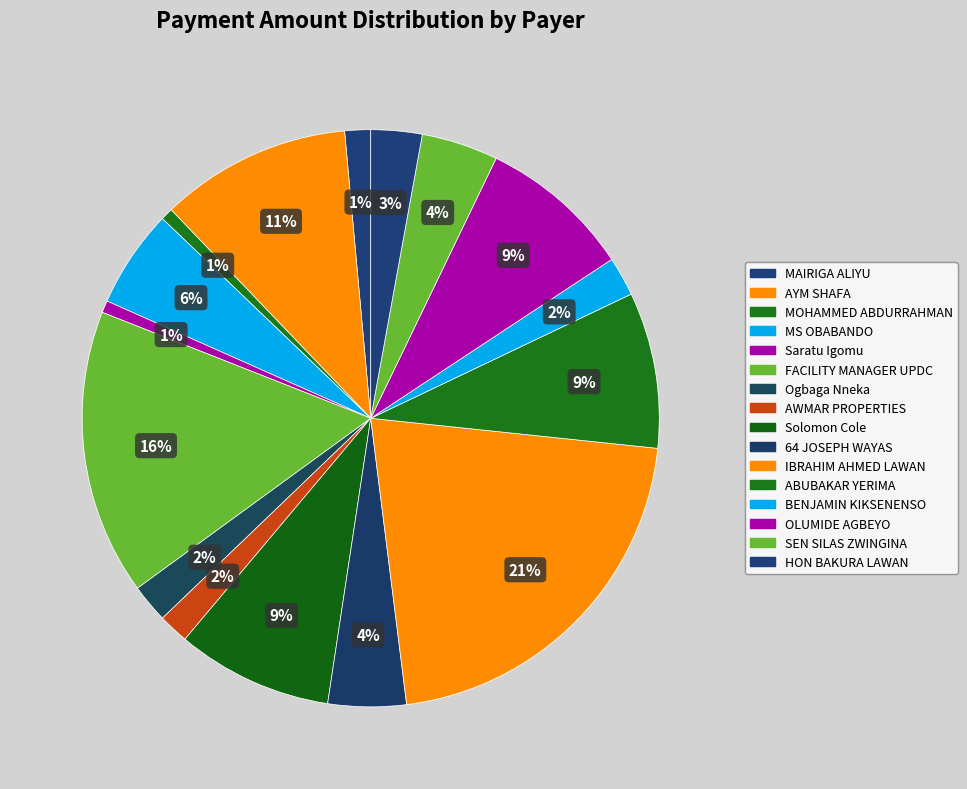

Is IBRAHIM AHMED LAWAN the majority of the pie?

No